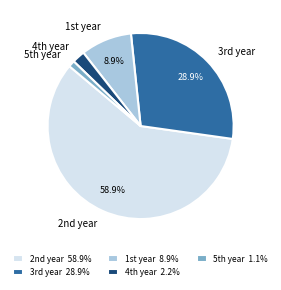

How many slices are in this pie chart?

5